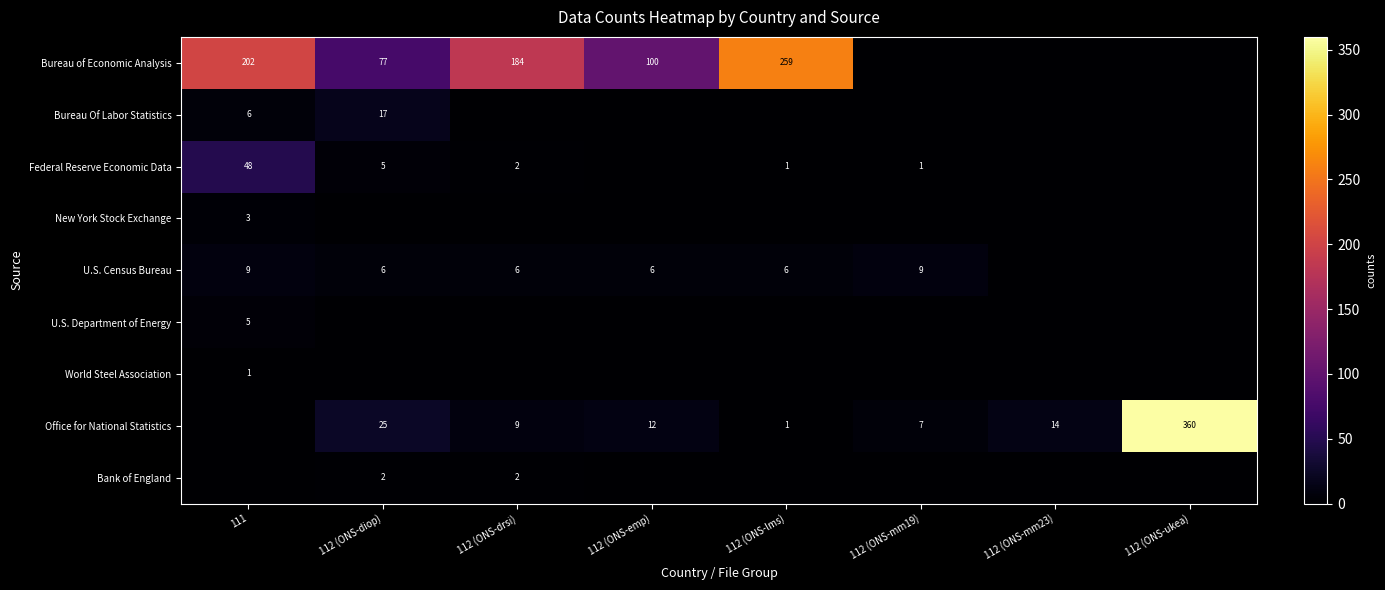

What is the total value across all series at 112 (ONS-mm23)?

14